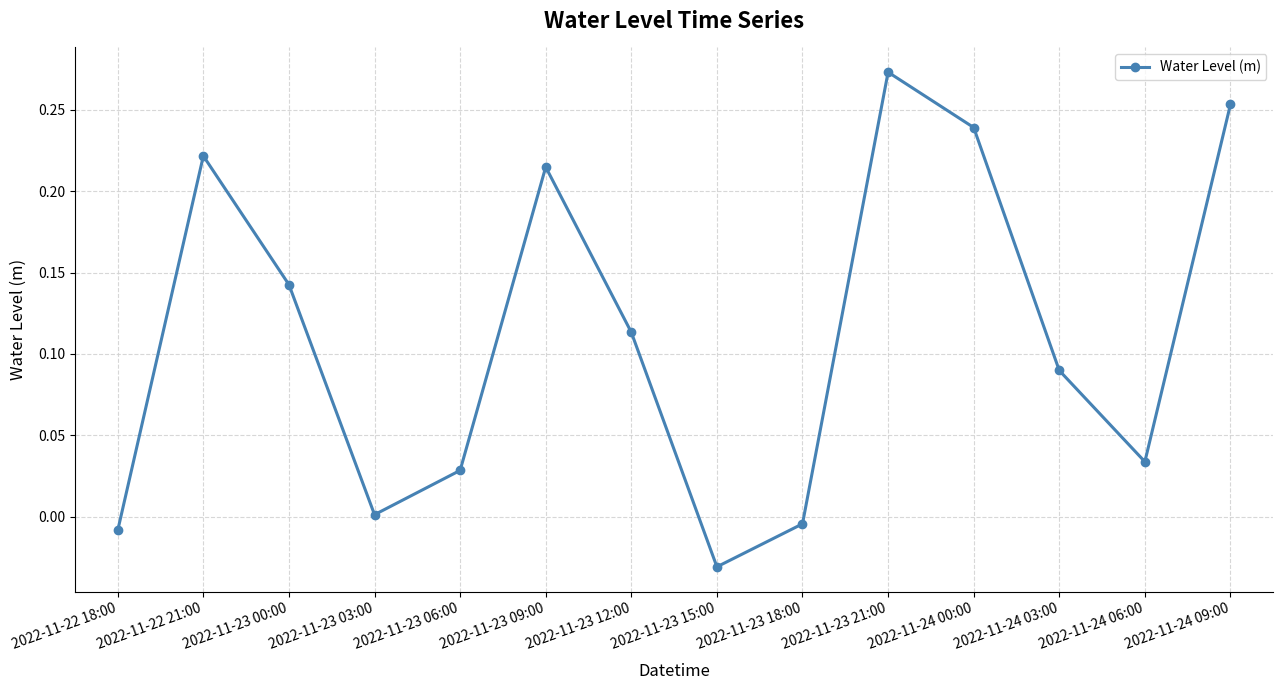

List the labels in order of value, largest first.

2022-11-23 21:00, 2022-11-24 09:00, 2022-11-24 00:00, 2022-11-22 21:00, 2022-11-23 09:00, 2022-11-23 00:00, 2022-11-23 12:00, 2022-11-24 03:00, 2022-11-24 06:00, 2022-11-23 06:00, 2022-11-23 03:00, 2022-11-23 18:00, 2022-11-22 18:00, 2022-11-23 15:00